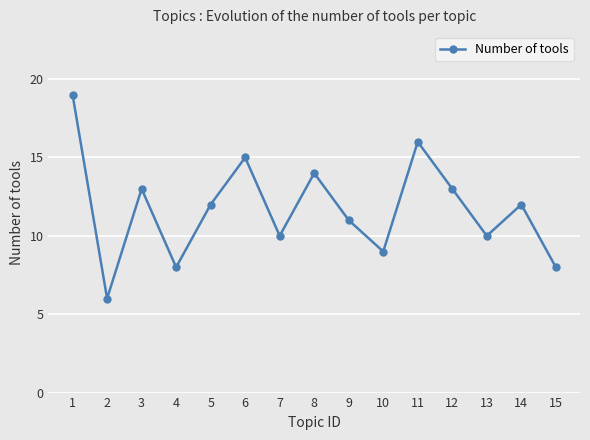

Reading left to right, extract all data points from this chart.

19	6	13	8	12	15	10	14	11	9	16	13	10	12	8